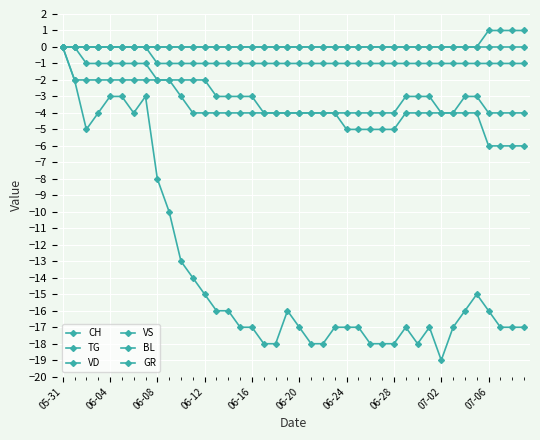

Is this an area chart (filled region under the line)?

No